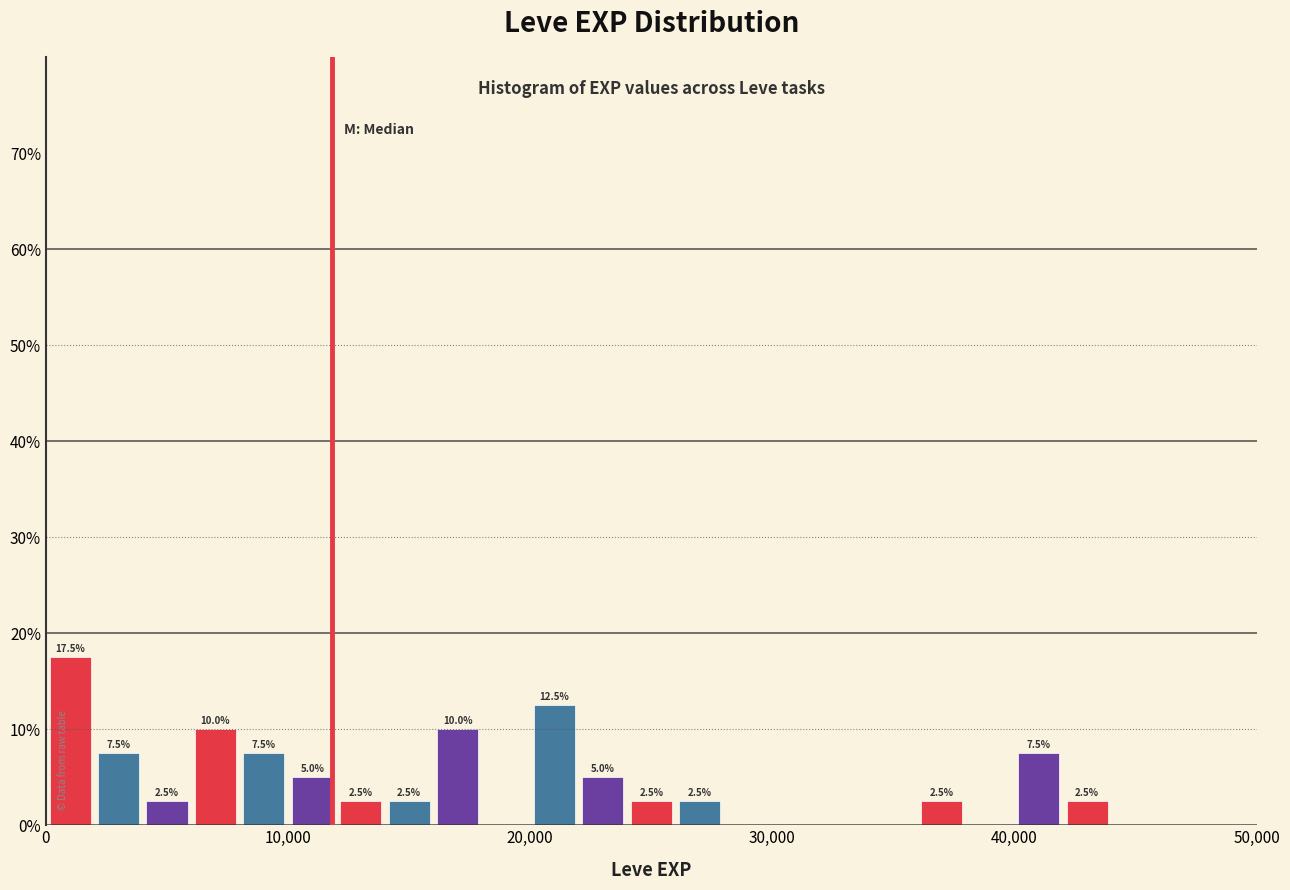

Around what value on the x-axis is the tallest bar? Give the approximate position of its centre, as read against the axis.

1000